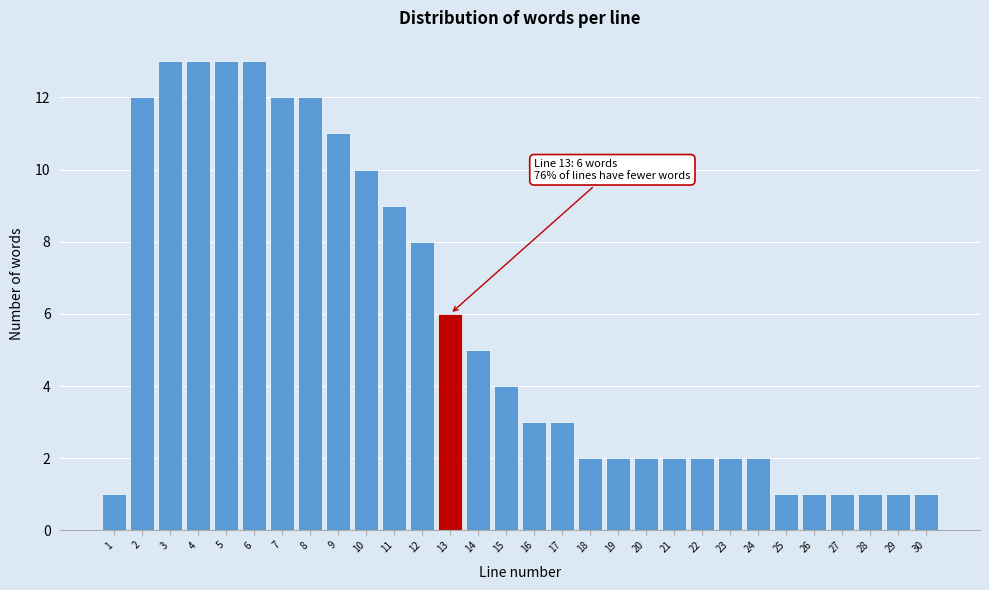

Reading left to right, list all the values displayed in this chart.

1	12	13	13	13	13	12	12	11	10	9	8	6	5	4	3	3	2	2	2	2	2	2	2	1	1	1	1	1	1